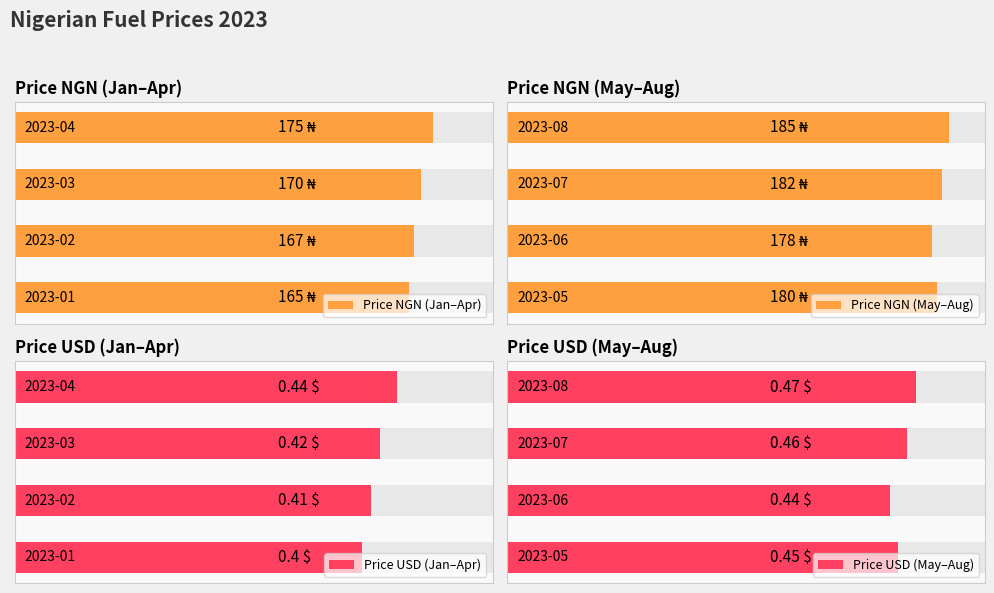

What is the difference between the highest and lowest values at 3?

184.6